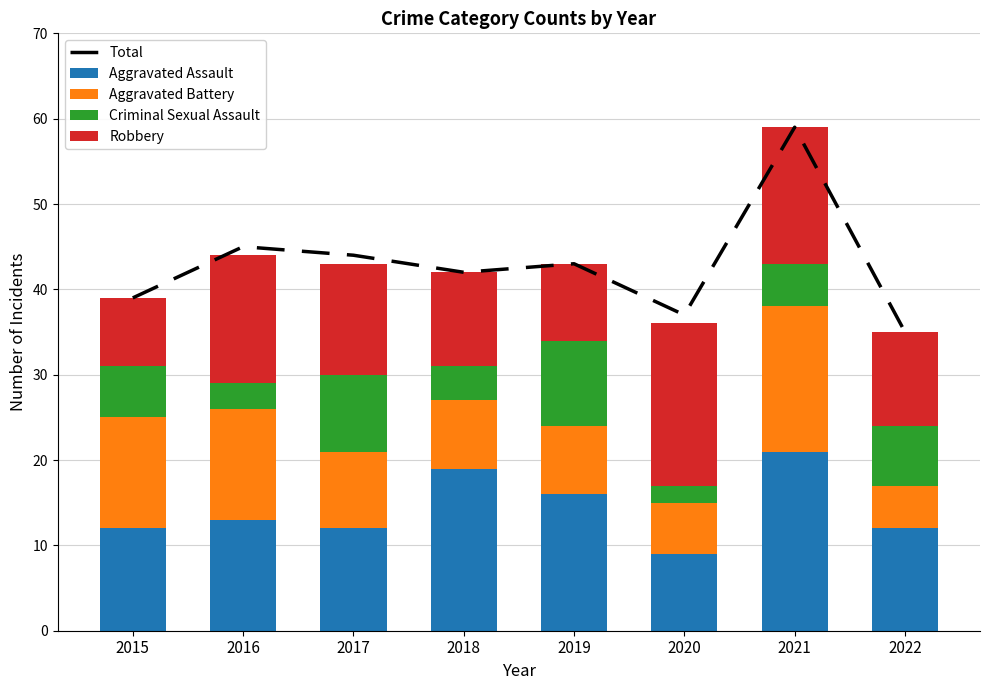

Reading left to right, what are all the values shown in this chart?

Total: 2015=39	2016=45	2017=44	2018=42	2019=43	2020=37	2021=59	2022=35
Aggravated Assault: 2015=12	2016=13	2017=12	2018=19	2019=16	2020=9	2021=21	2022=12
Aggravated Battery: 2015=13	2016=13	2017=9	2018=8	2019=8	2020=6	2021=17	2022=5
Criminal Sexual Assault: 2015=6	2016=3	2017=9	2018=4	2019=10	2020=2	2021=5	2022=7
Robbery: 2015=8	2016=15	2017=13	2018=11	2019=9	2020=19	2021=16	2022=11